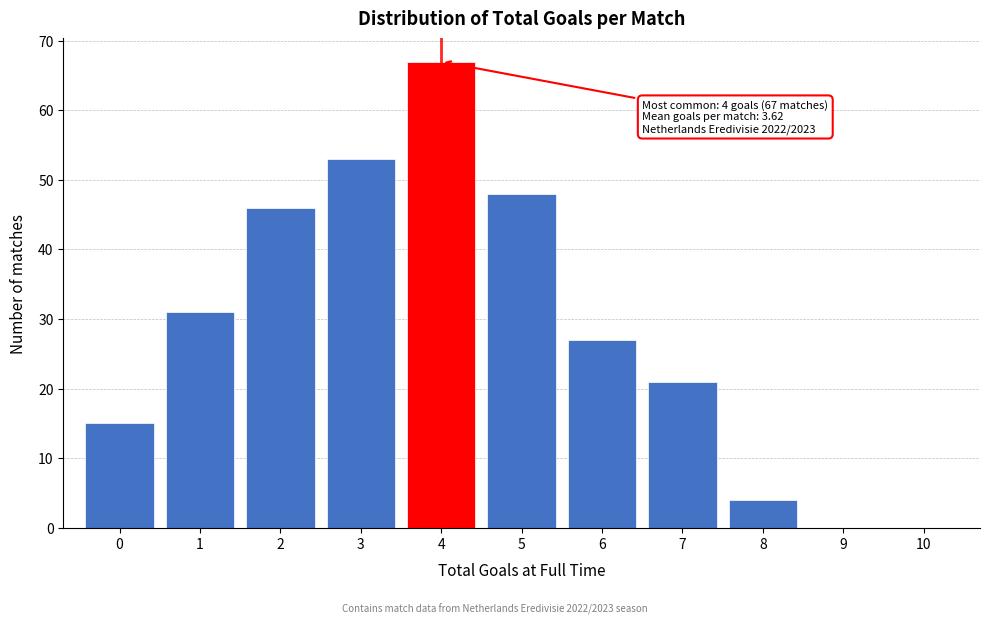

Over which range of the x-axis is the bar tallest?

3.5 to 4.5